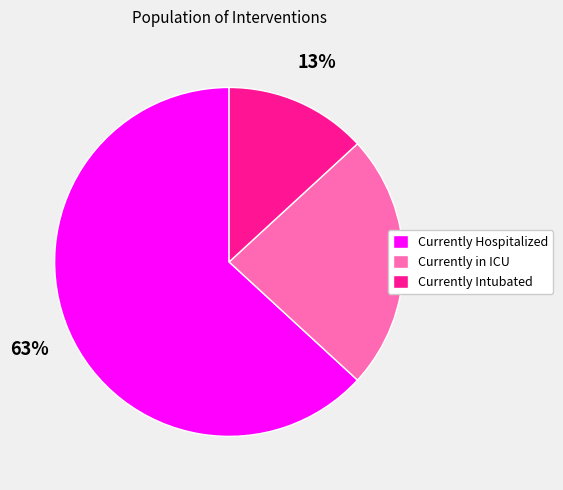

Which has a higher value, Currently Intubated or Currently in ICU?

Currently in ICU